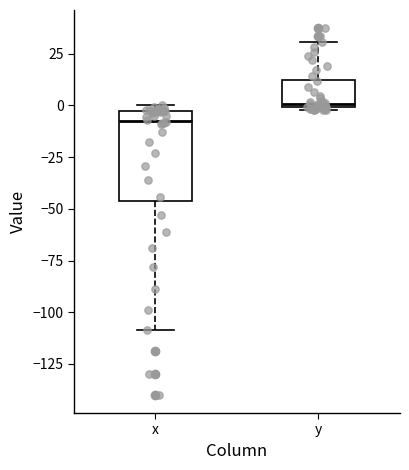

Reading left to right, read every box against the y-axis: the position of its median line, the range the box covers, and the ends of its whiskers. The values are not printed on the chart, so give them approximately, as read against the axis.

x: median -10, box -45 to -5, whiskers -110 to 0
y: median 0 (just above the box's lower edge), box 0 to 10, whiskers 0 (just below the box's lower edge) to 30